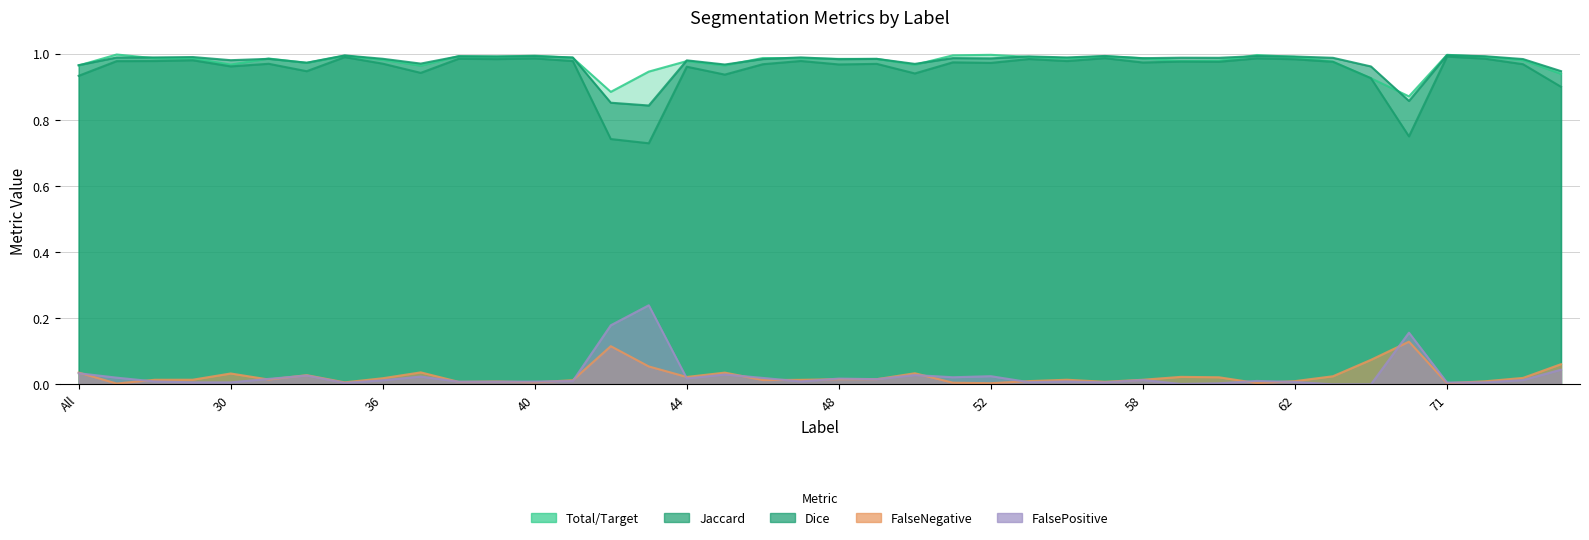

Where is the first local minimum for Dice?

30